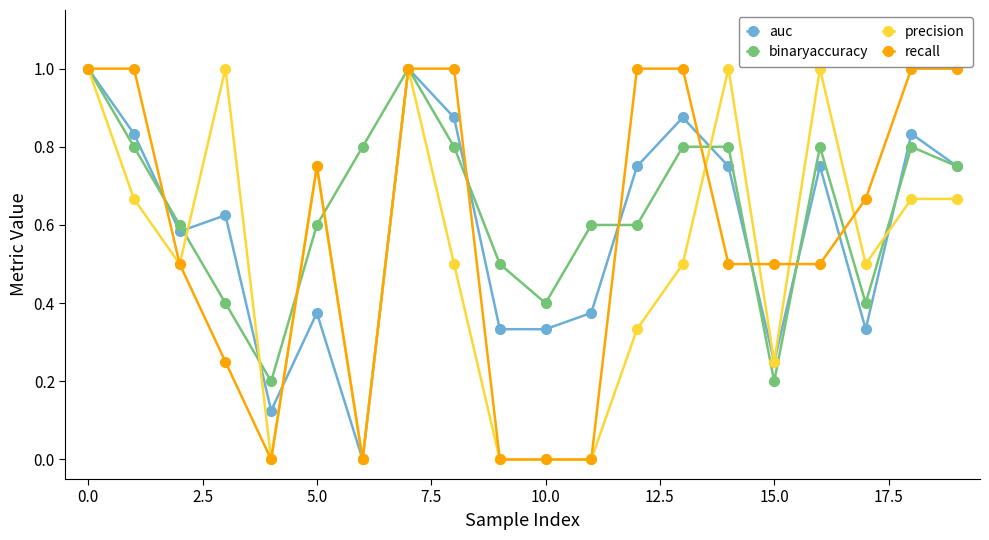

How many categories are shown in the chart?

20